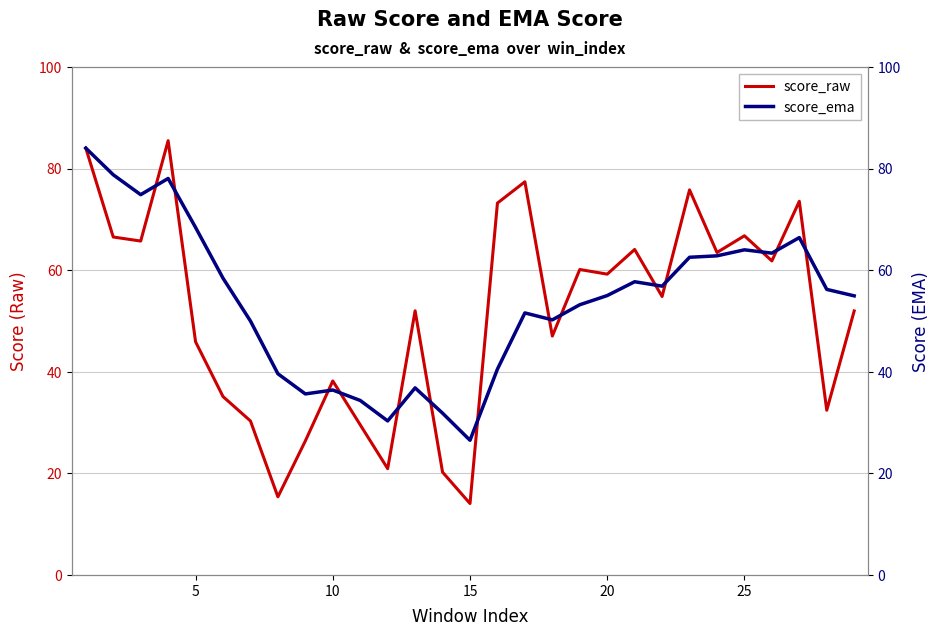

How many distinct data groups are displayed?

2